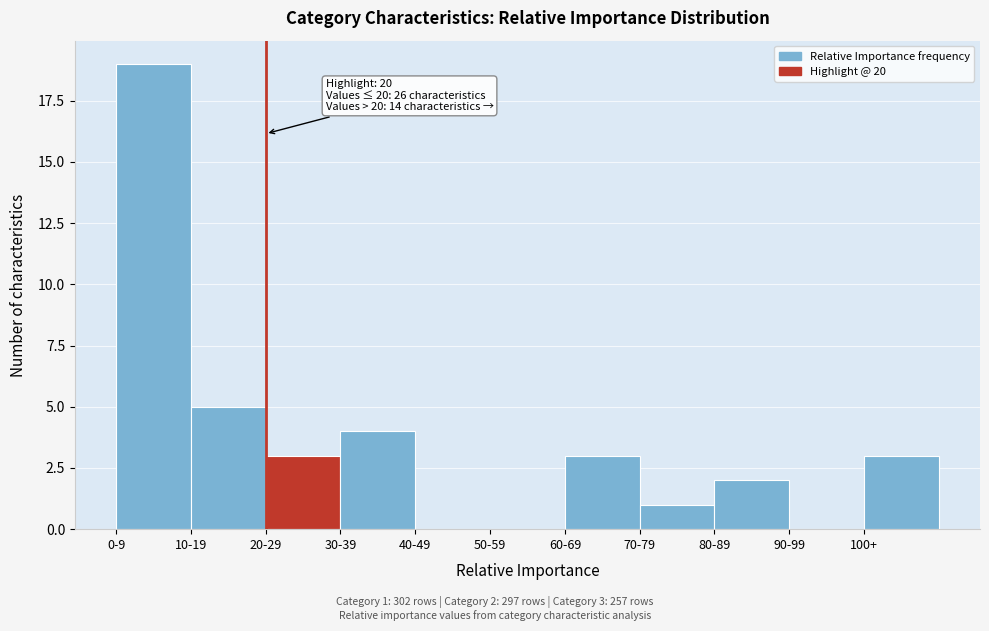

Reading left to right, transcribe all the data shown in this chart.

0-9=19	10-19=5	20-29=3	30-39=4	40-49=0	50-59=0	60-69=3	70-79=1	80-89=2	90-99=0	100+=3